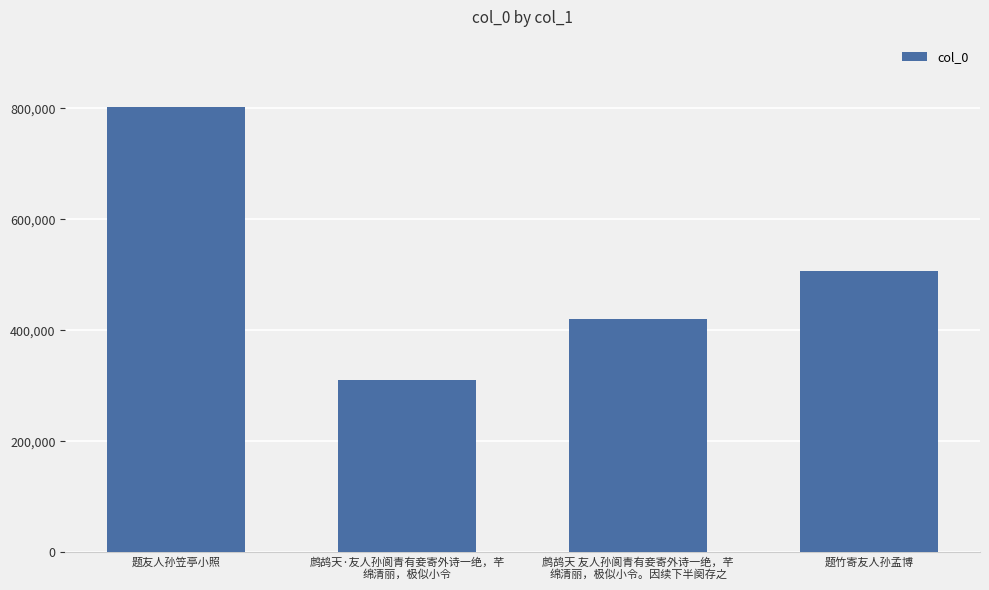

Are the bars grouped side by side (vs. stacked)?

No